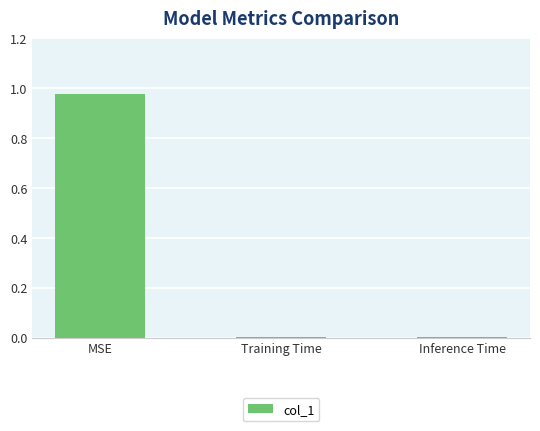

The chart shows a value of 0.4 at MSE. True or false?

False